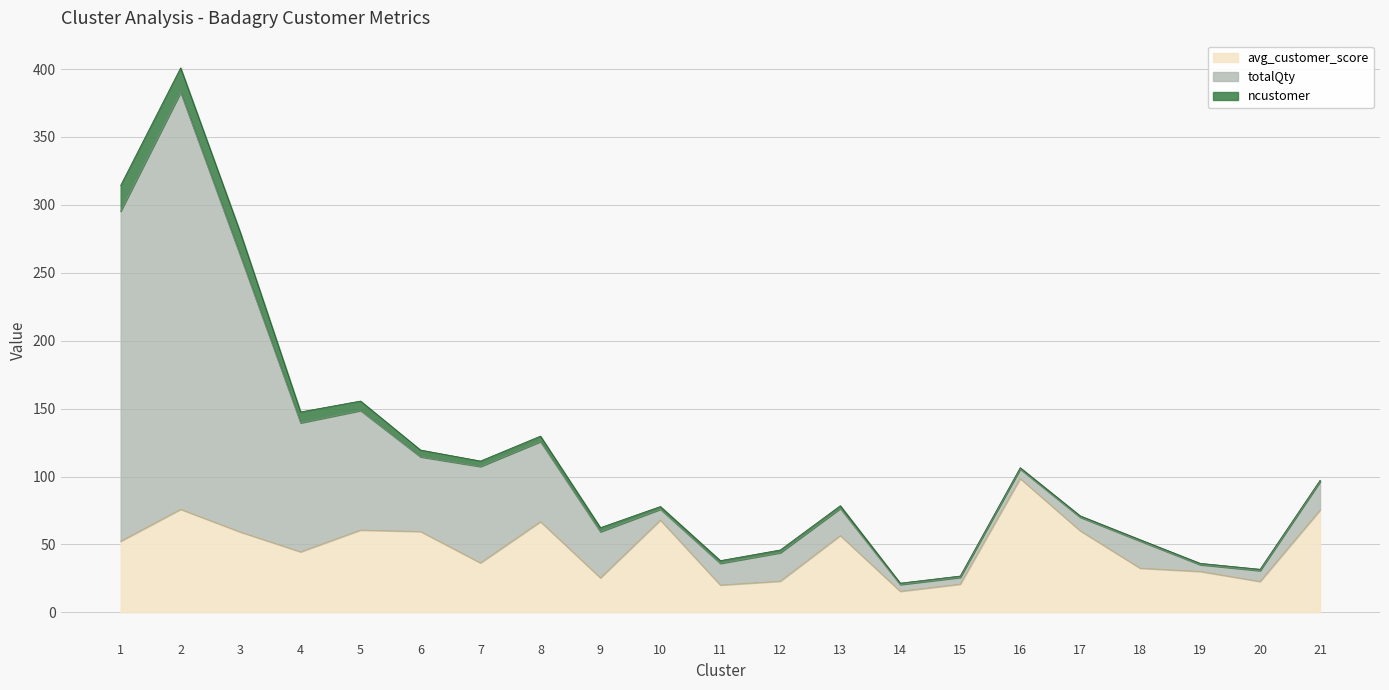

True or false: totalQty and ncustomer cross at least once.

False